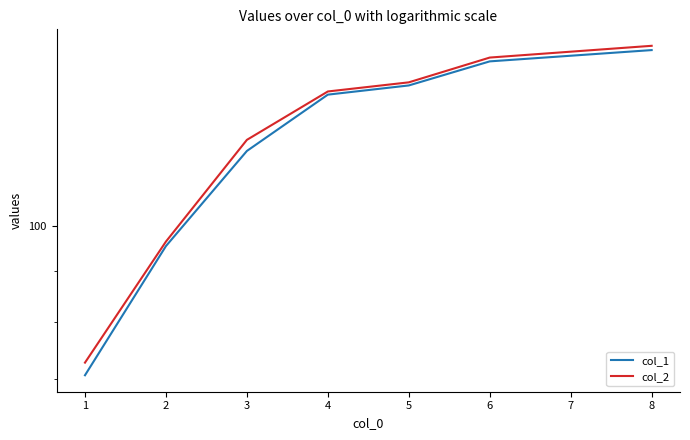

True or false: col_1 and col_2 cross at least once.

False